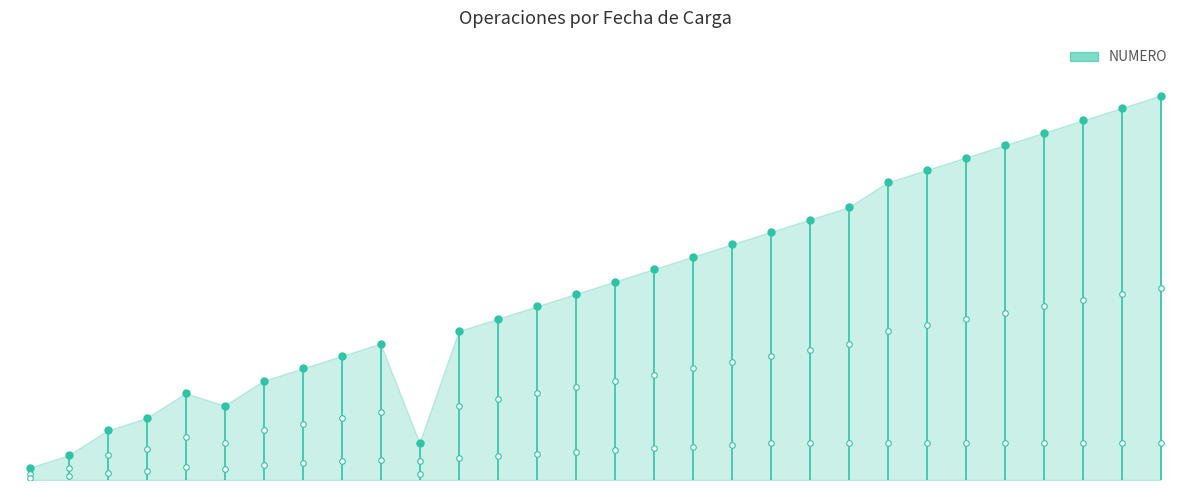

Approximately how many times larger is the value at 2020-12-22 compared to 2020-10-16?

1.6